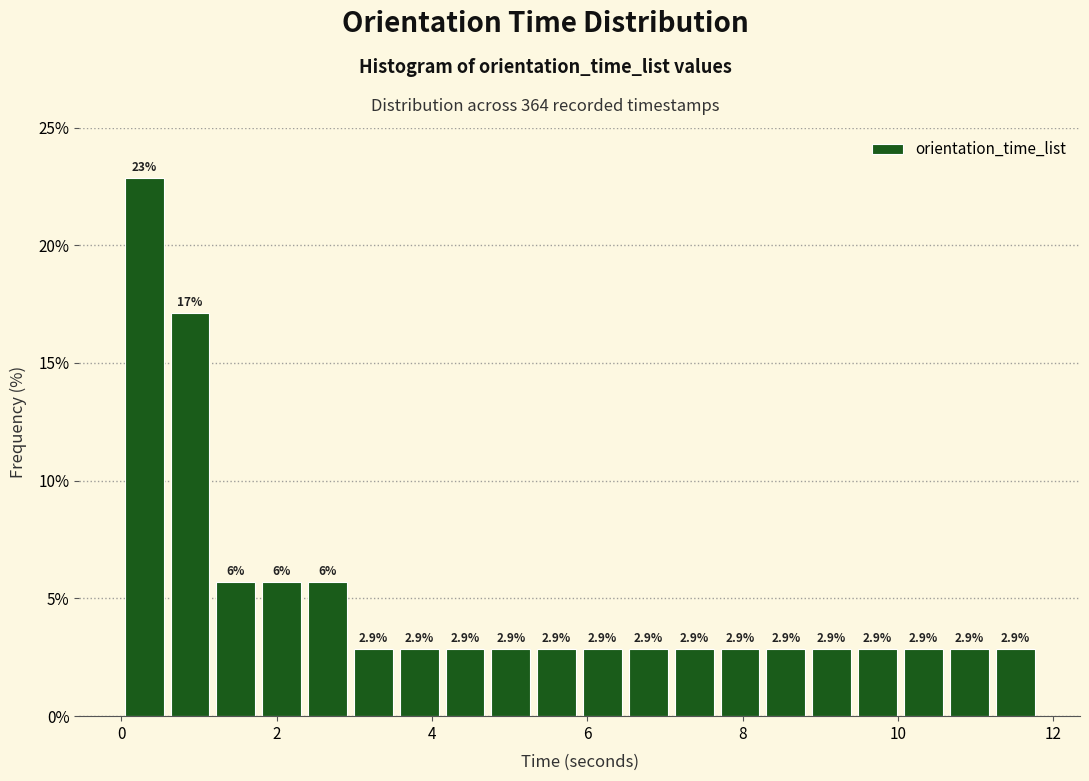

Around what value on the x-axis is the tallest bar? Give the approximate position of its centre, as read against the axis.

0.2